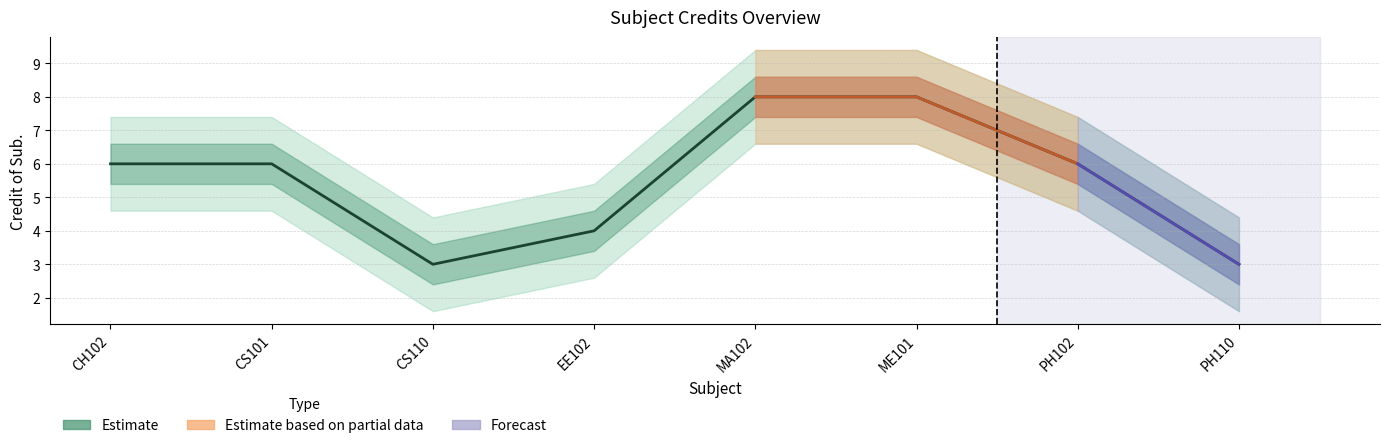

How many values exceed 6?

2